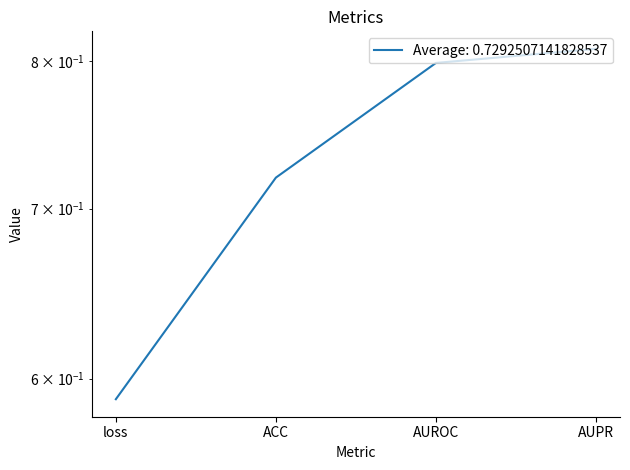

What is the maximum value shown in the chart?

0.8